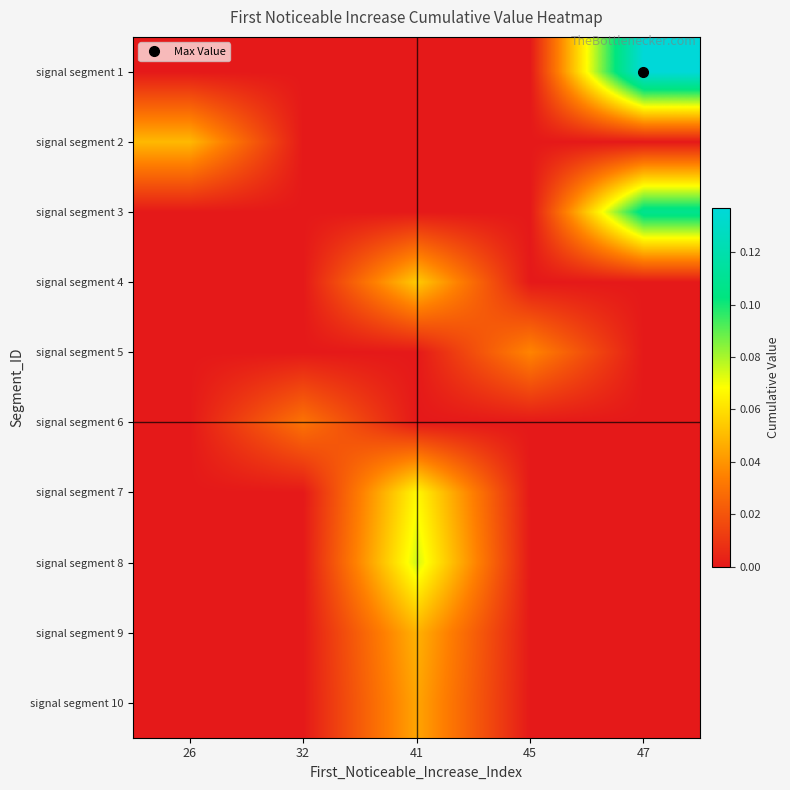

At which category is the sum across all series the highest?

41